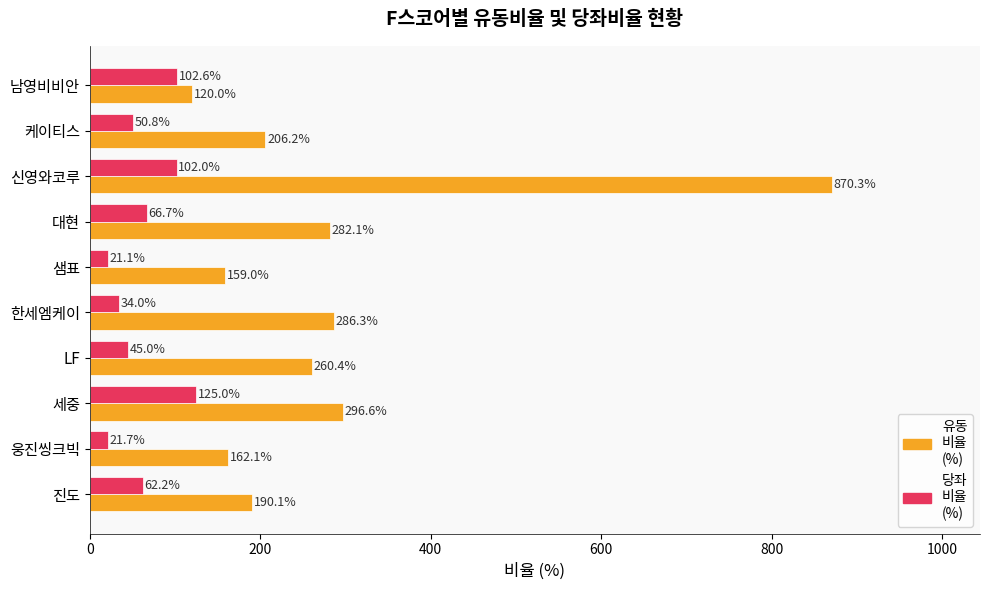

What is the difference between the highest and lowest values at 샘표?

137.9